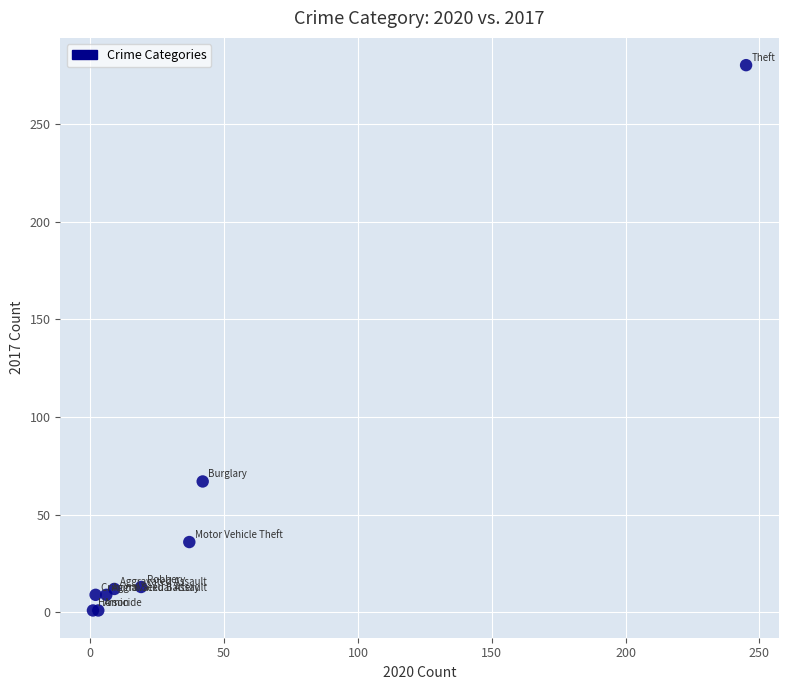

What Y value in the scatter plot is closest to 140?

67